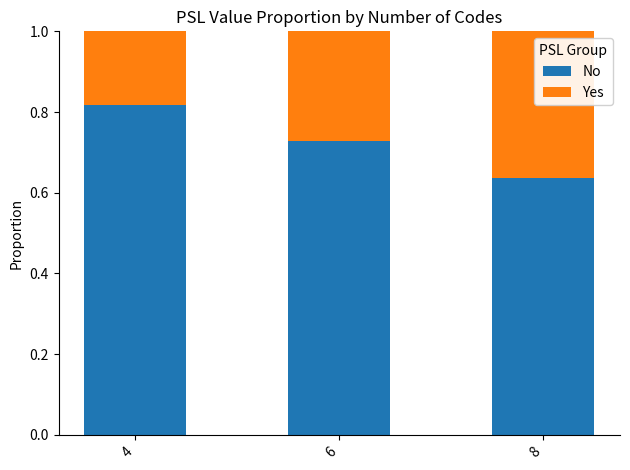

Where is No nearest to the value 0?

8